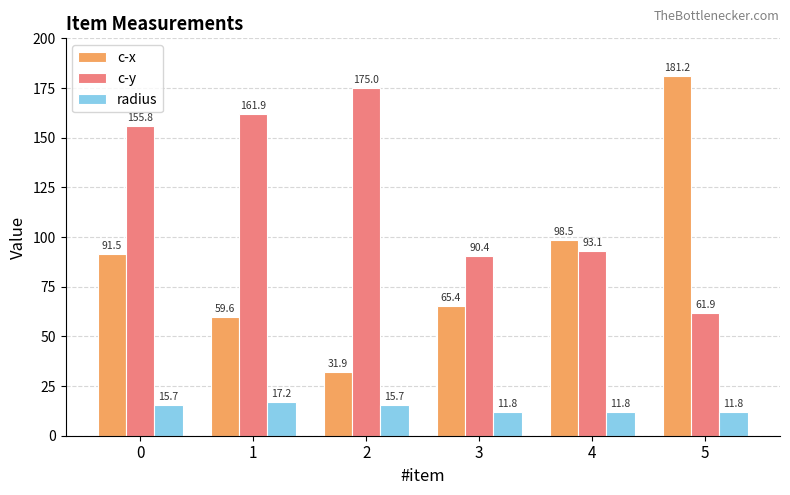

True or false: c-y has a value of 93.1 at 4.

True